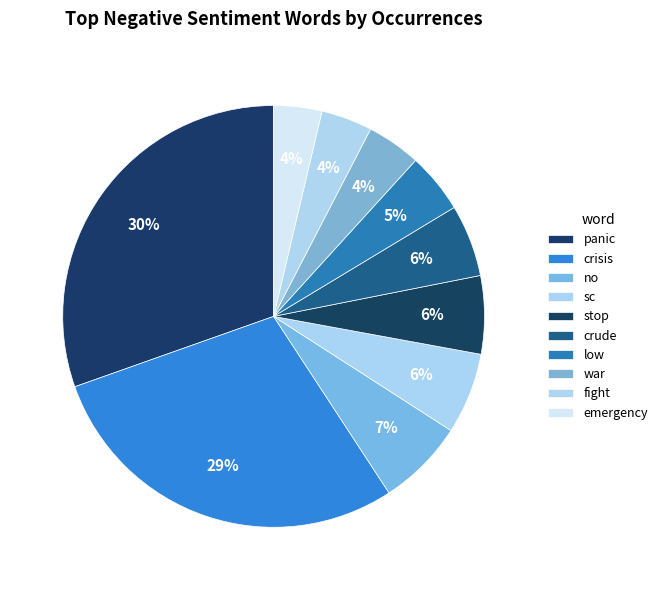

Which has a higher value, sc or crisis?

crisis